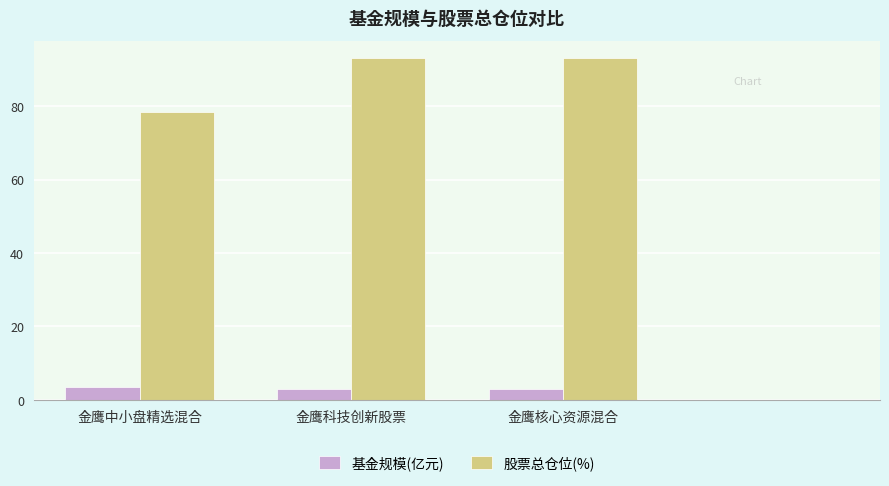

List the series in order of their peak value, highest first.

股票总仓位(%), 基金规模(亿元)